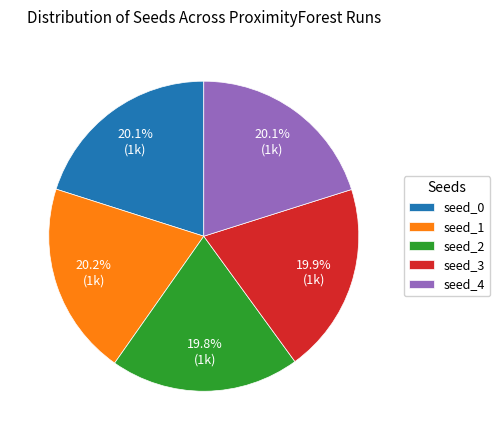

To the nearest percent, what is the average slice percentage?

20%